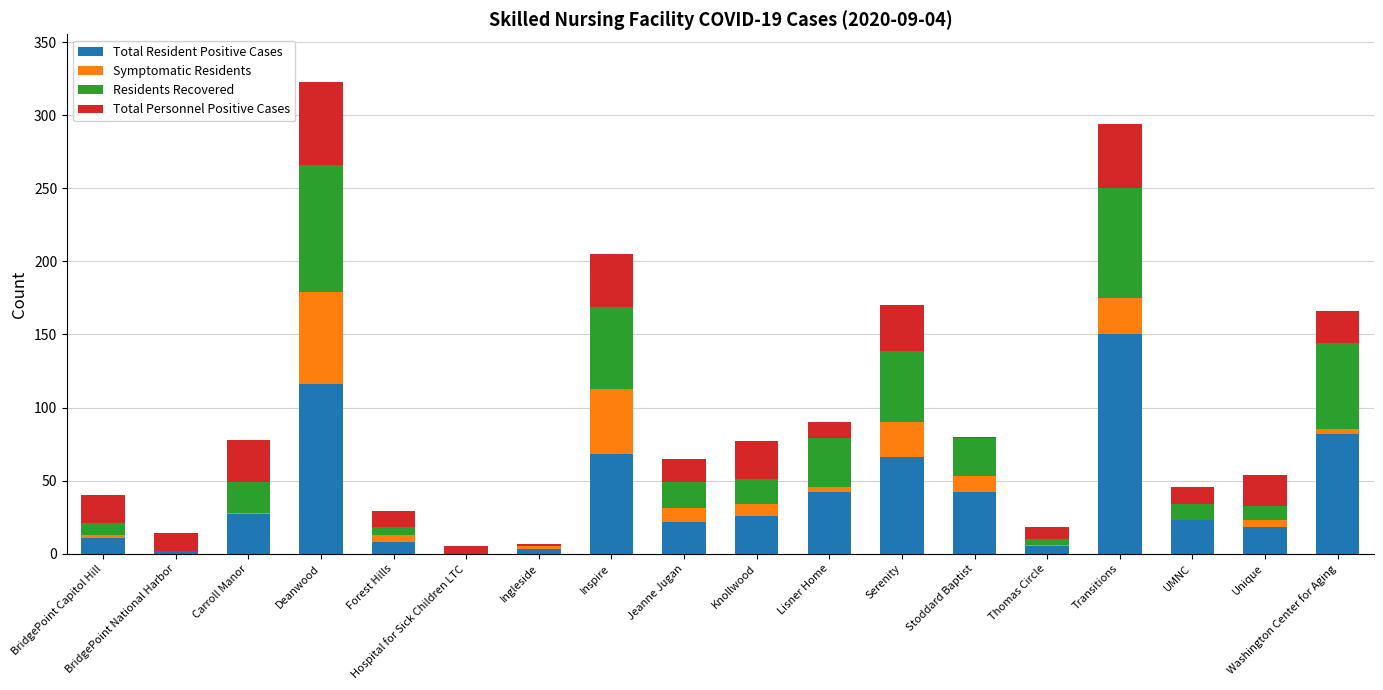

At which category is the sum across all series the highest?

Deanwood